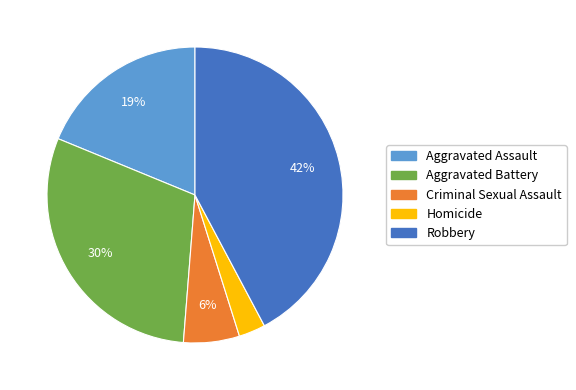

Is there any slice that represents more than half of the pie?

No